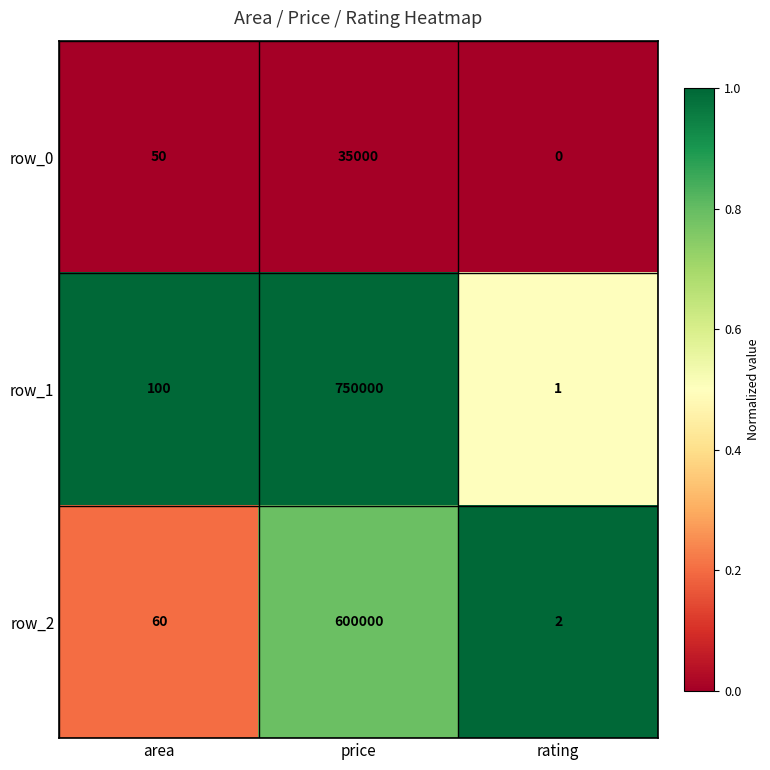

Where is row_1 nearest to the value 375000?

area